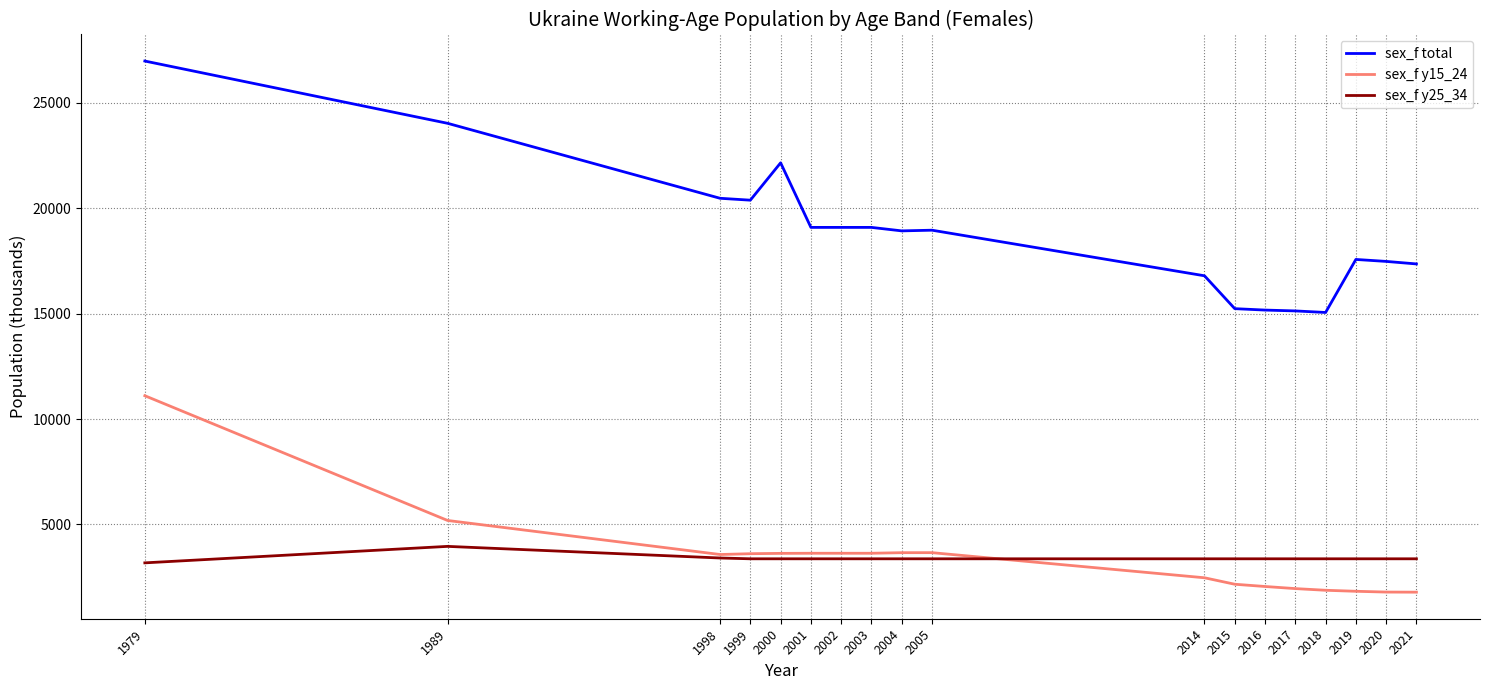

Is it true that sex_f total equals 15172.1 at 2016?

True